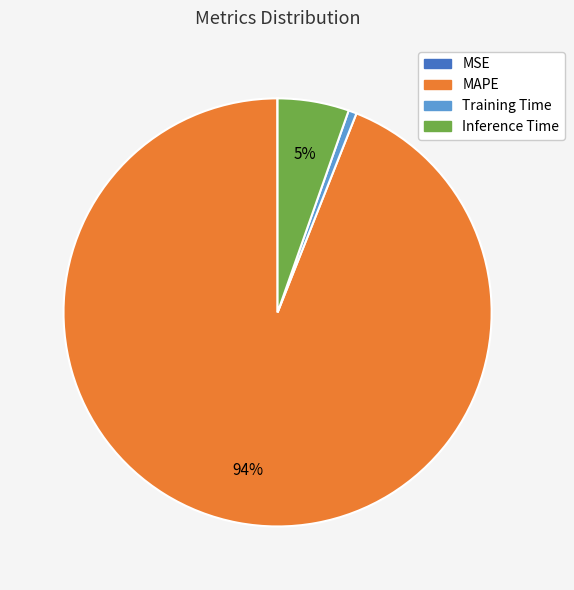

To the nearest percent, what is the difference between the largest and smallest slice percentages?

94%